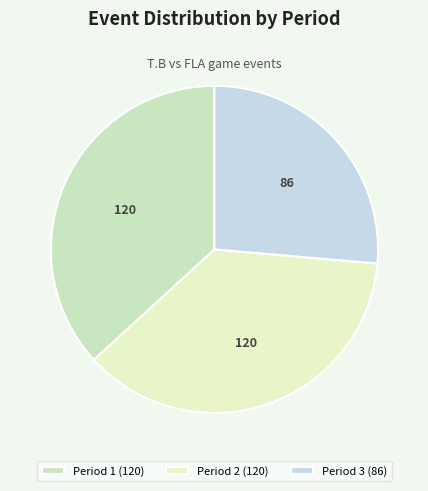

To the nearest percent, what portion does Period 3 represent?

26%